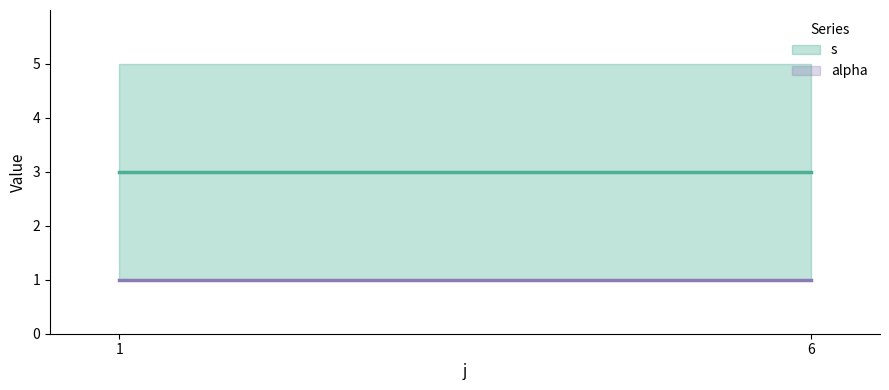

What is the average value of the s series?

5